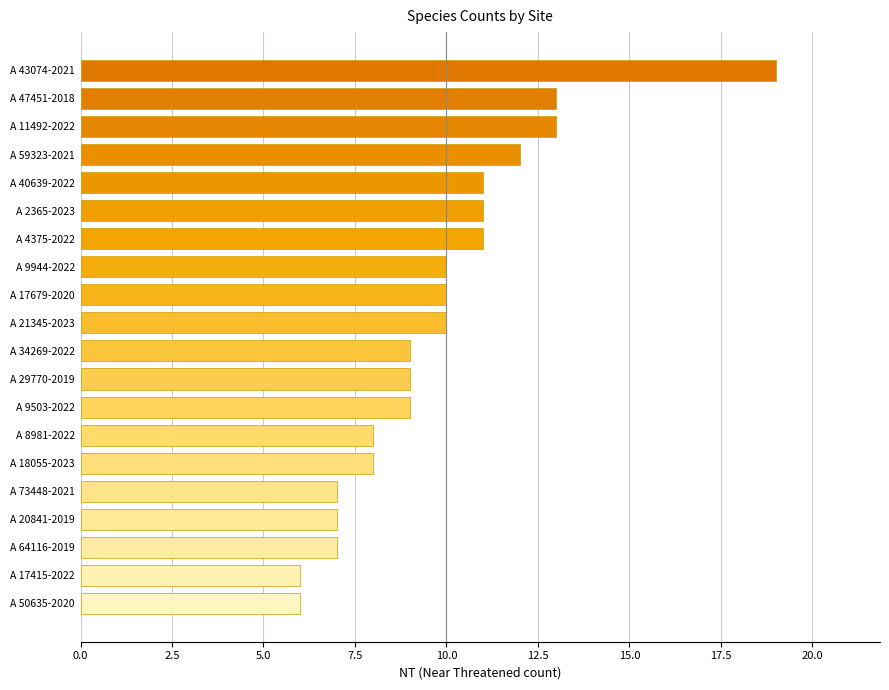

What is the difference between the second highest and second lowest values?

7